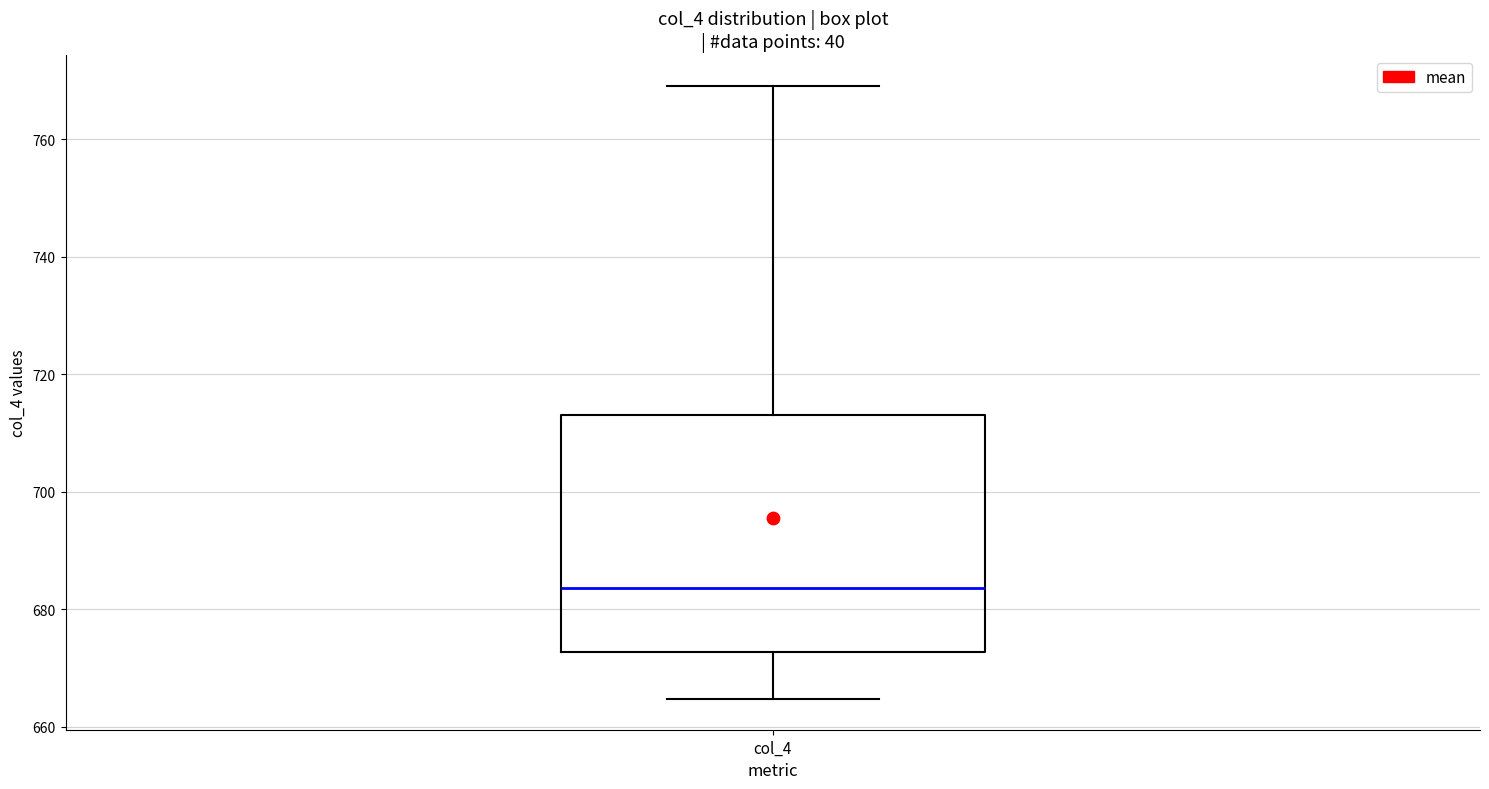

Where is the upper edge of the box for col_4 on the y-axis? The values are not printed on the chart, so give them approximately, as read against the axis.

714